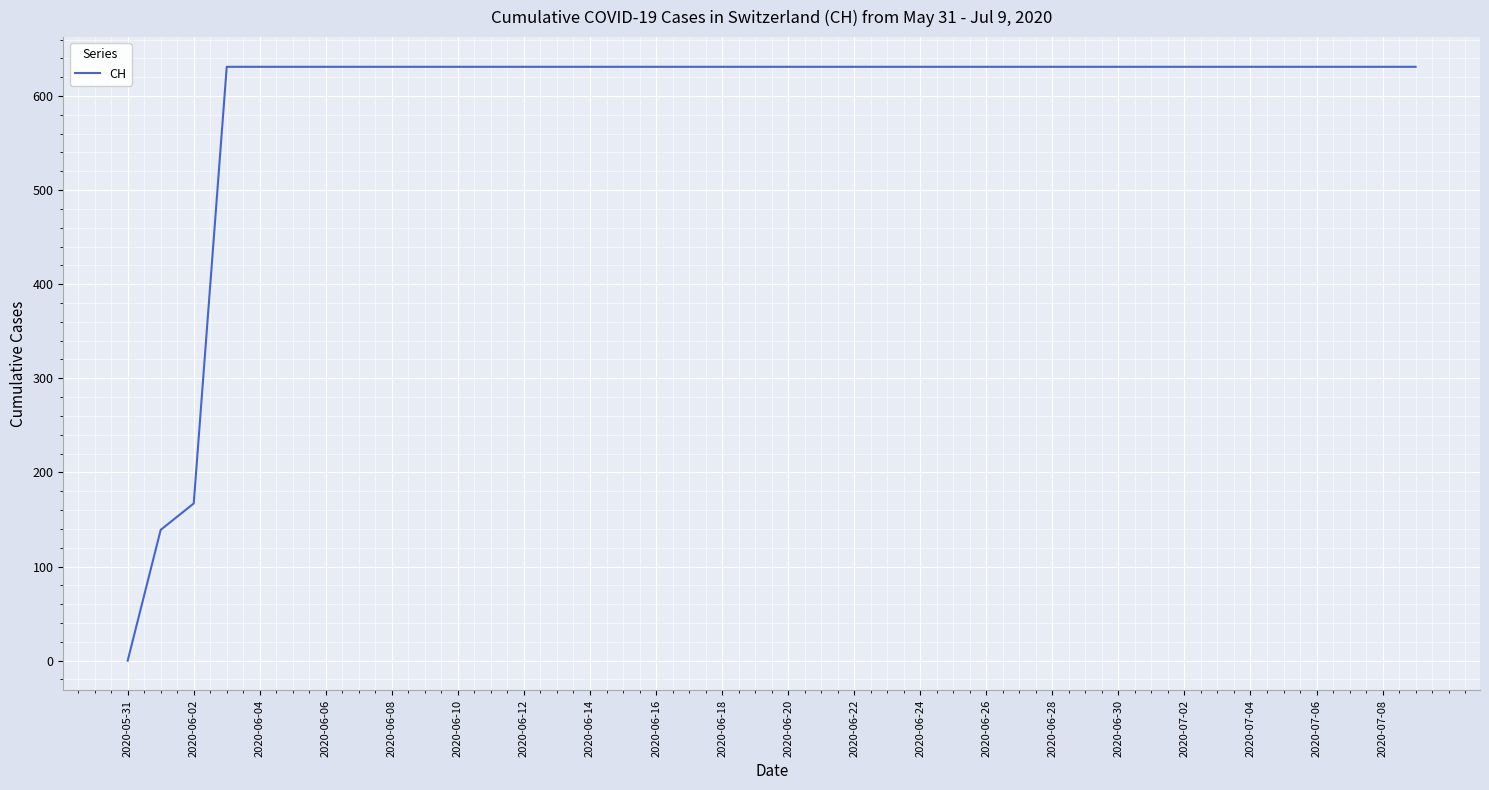

Reading left to right, what are all the values shown in this chart?

0	139	167	631	631	631	631	631	631	631	631	631	631	631	631	631	631	631	631	631	631	631	631	631	631	631	631	631	631	631	631	631	631	631	631	631	631	631	631	631